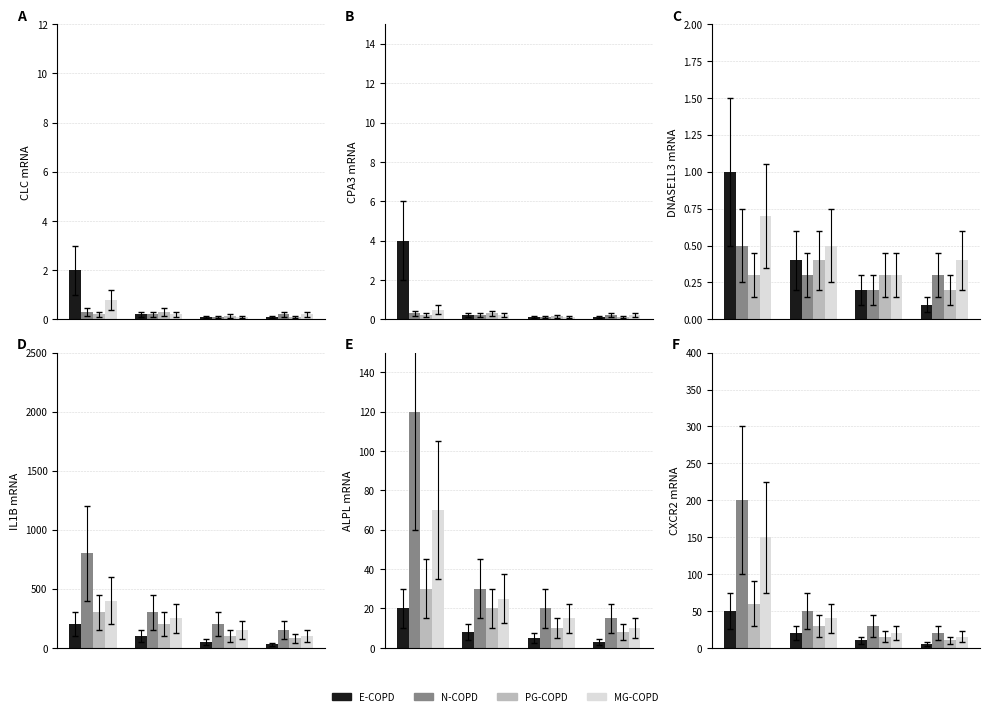

Count the number of categories in the chart.

4